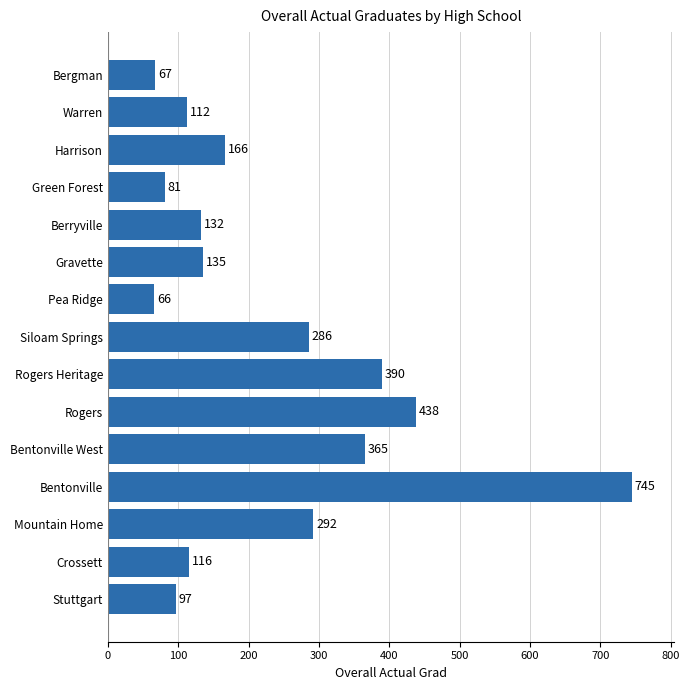

Rank the categories by value from lowest to highest.

Pea Ridge, Bergman, Green Forest, Stuttgart, Warren, Crossett, Berryville, Gravette, Harrison, Siloam Springs, Mountain Home, Bentonville West, Rogers Heritage, Rogers, Bentonville